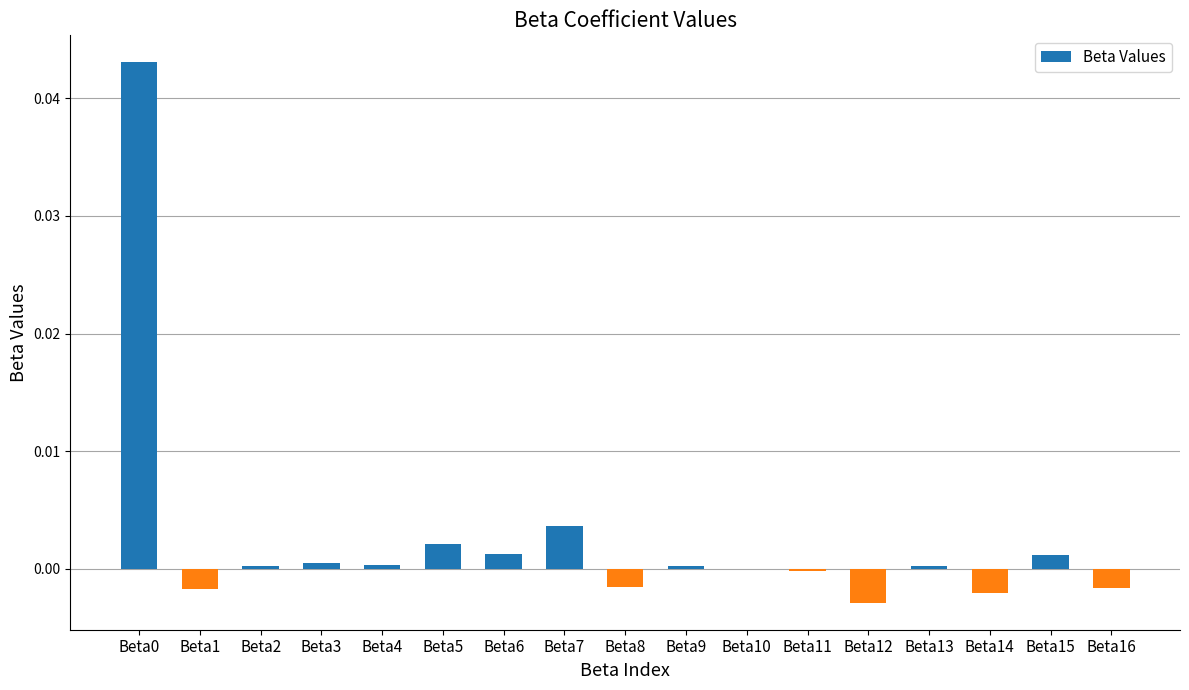

True or false: the data shows -0.0 at Beta16.

True